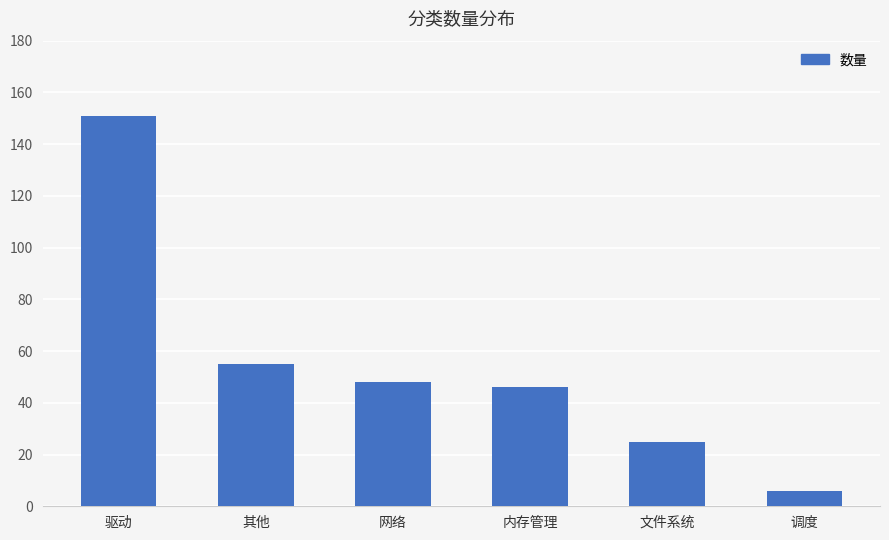

Rank the categories by value from highest to lowest.

驱动, 其他, 网络, 内存管理, 文件系统, 调度